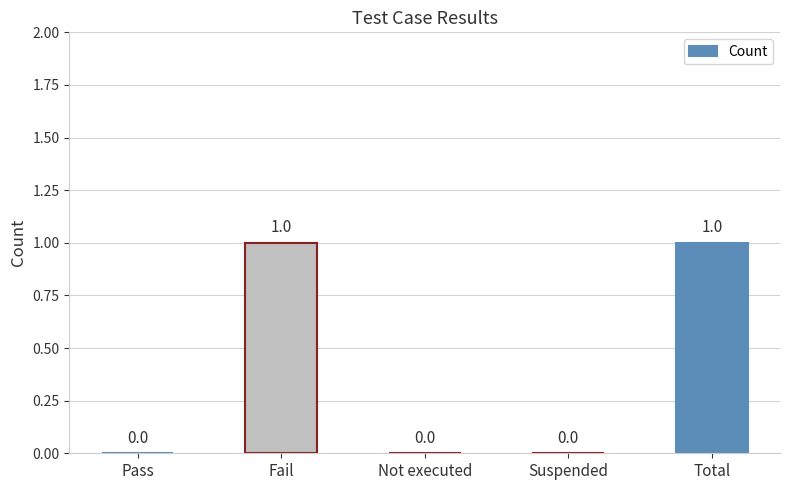

Is it true that the value at Total is 1?

True